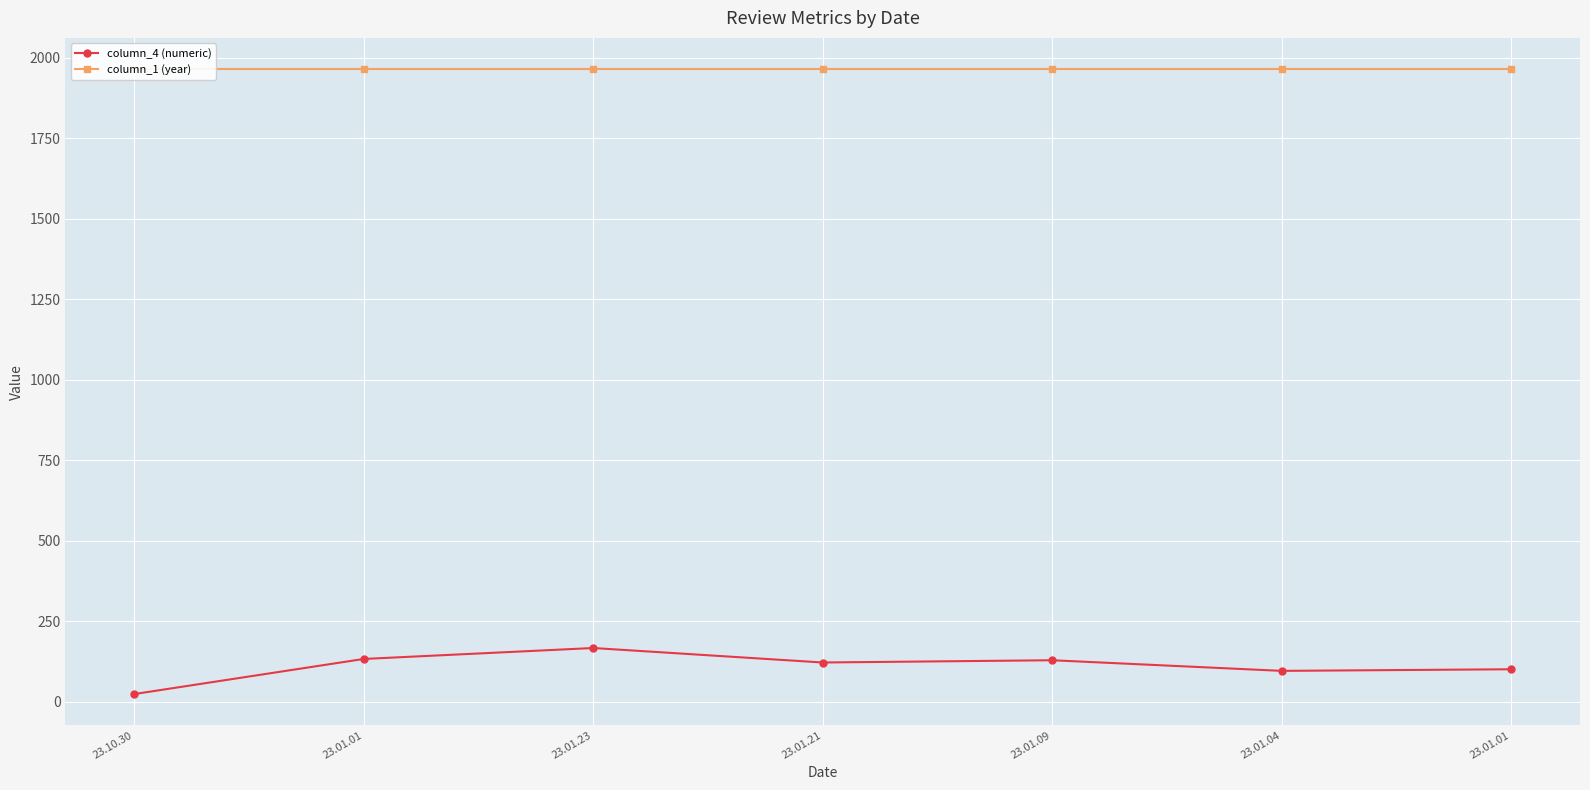

Which series has the widest spread of values?

column_4 (numeric)